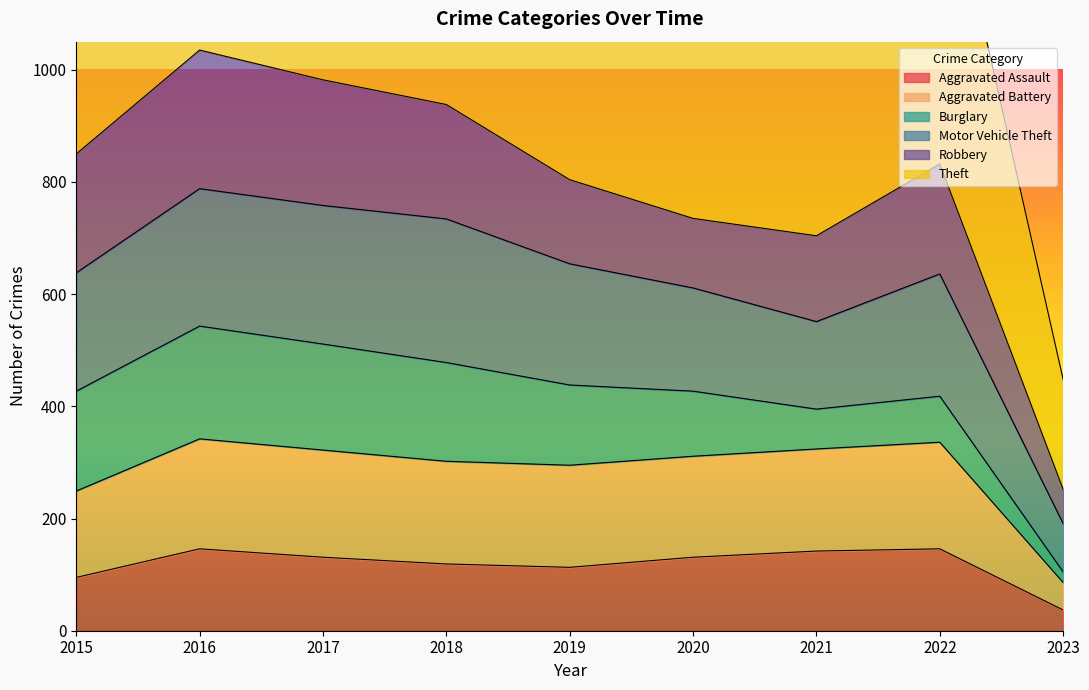

What is the difference between the maximum and minimum values in the Theft series?

1450